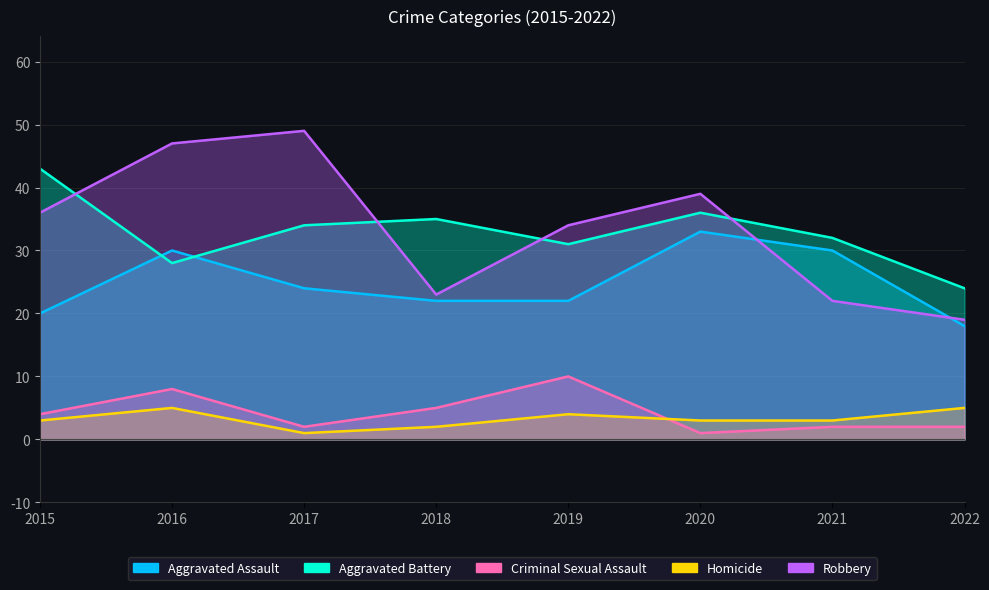

Count the number of data series in this chart.

5